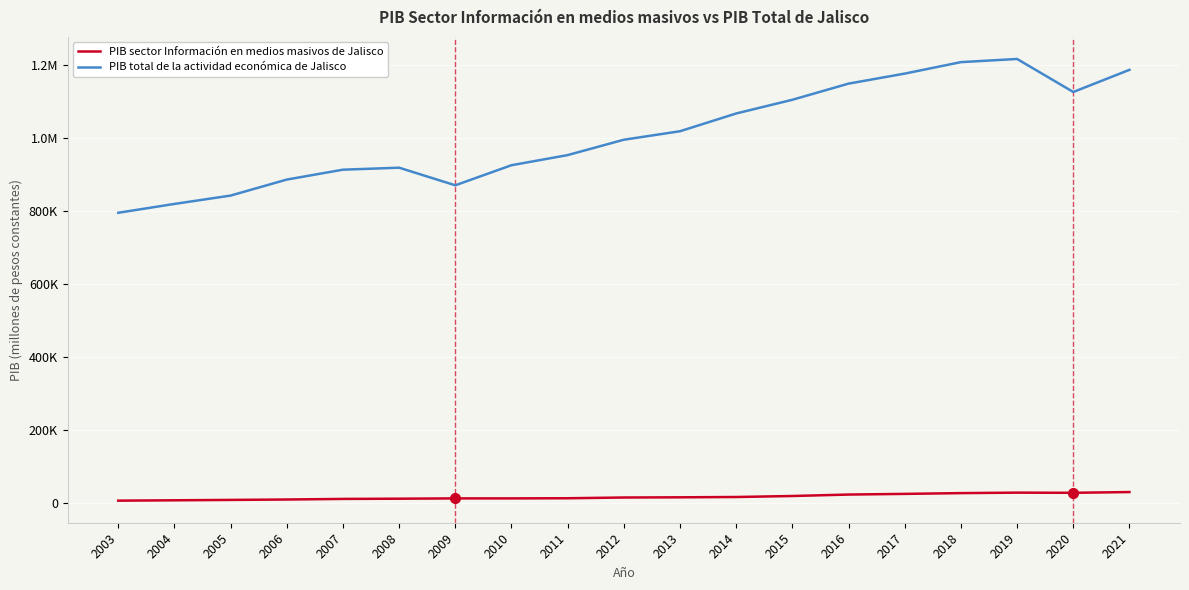

Where does the PIB sector Información en medios masivos de Jalisco series first go above 14153?

2012